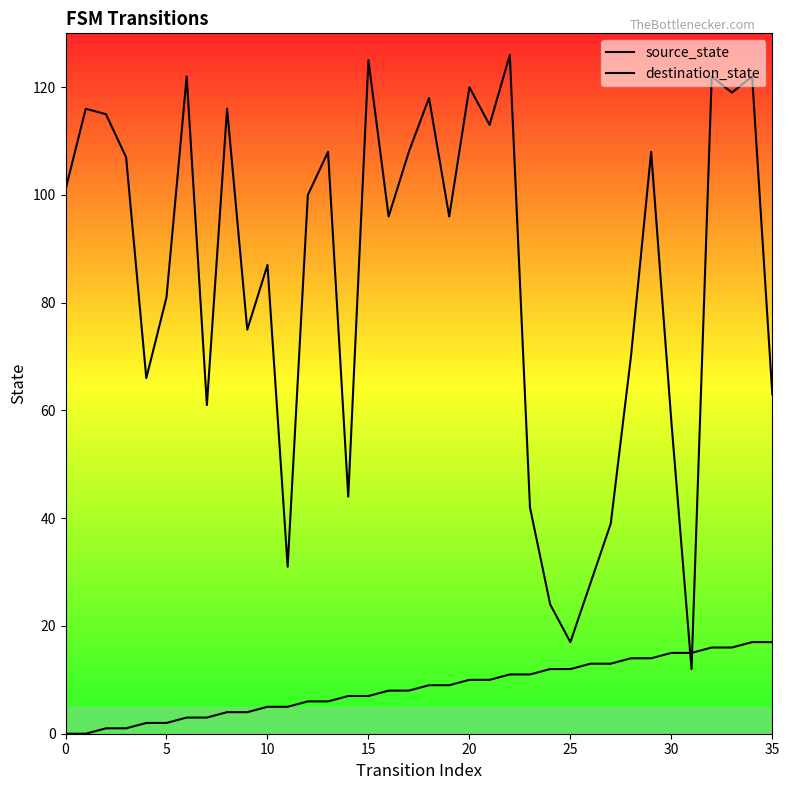

What is the total value across all series at 33?

135